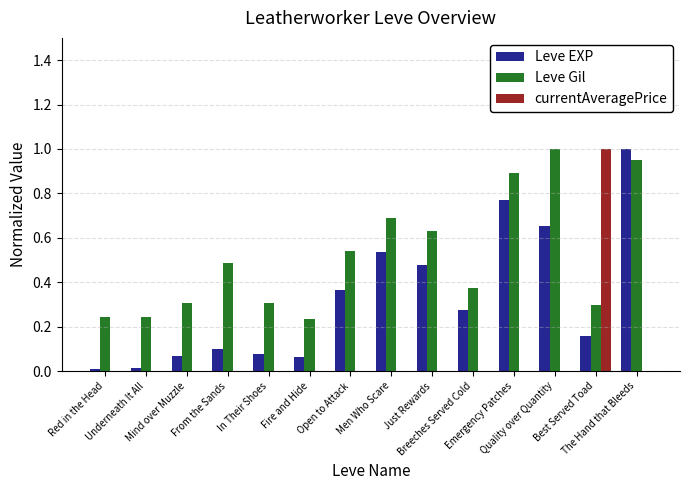

What is the sum of all Leve Gil values?

7.2